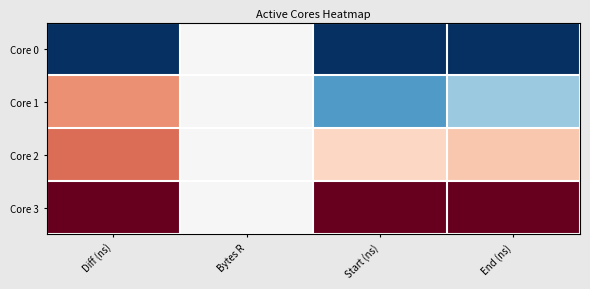

At which category is the sum across all series the highest?

Diff (ns)